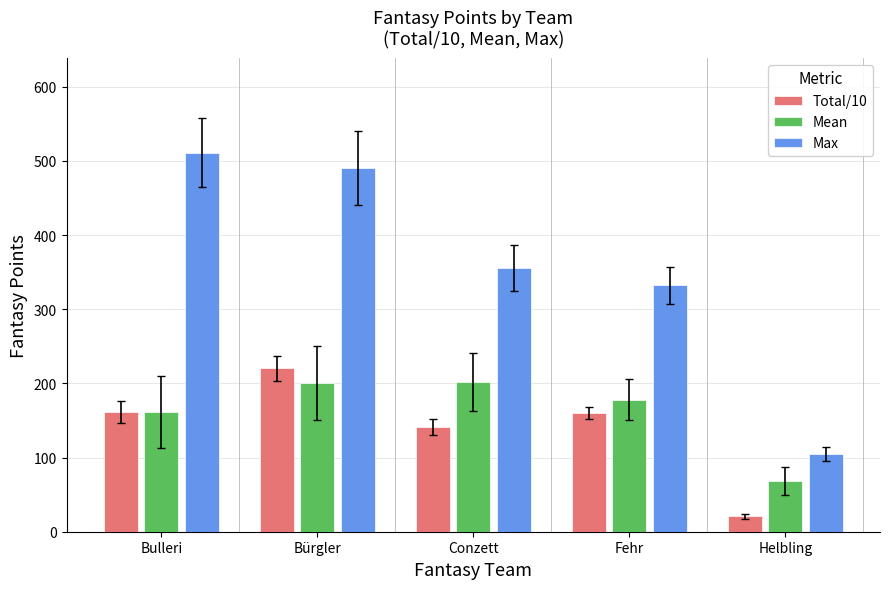

Between Conzett and Helbling, which series saw the biggest shift?

Max